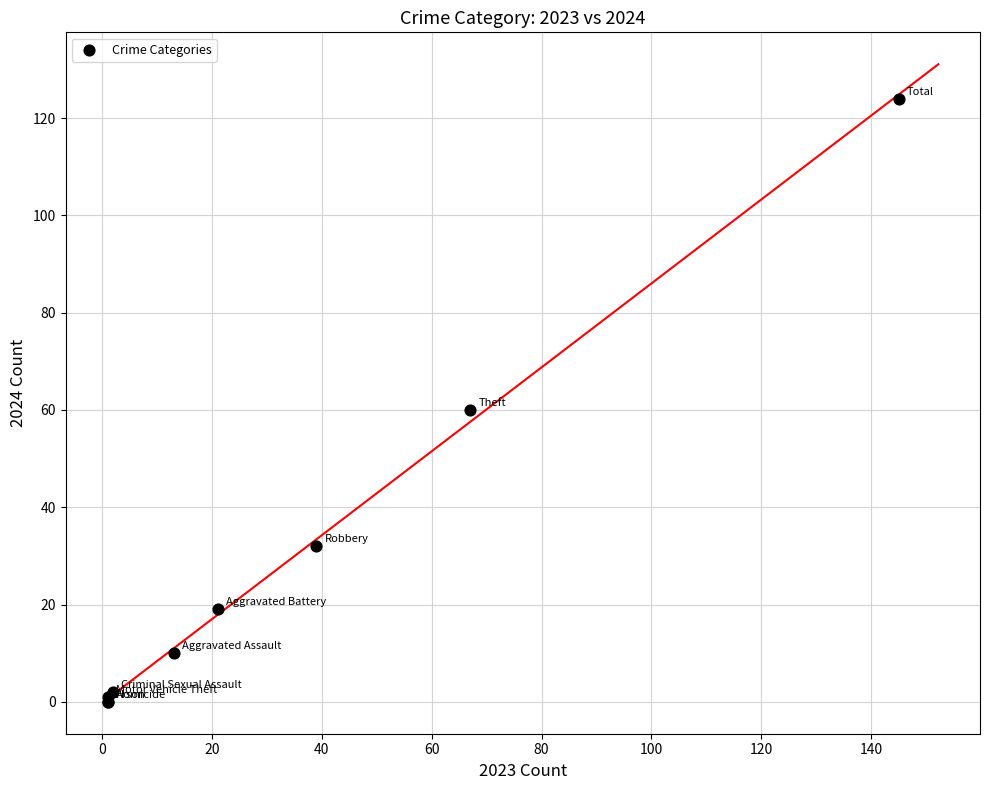

What Y value in the scatter plot is closest to 62?

60